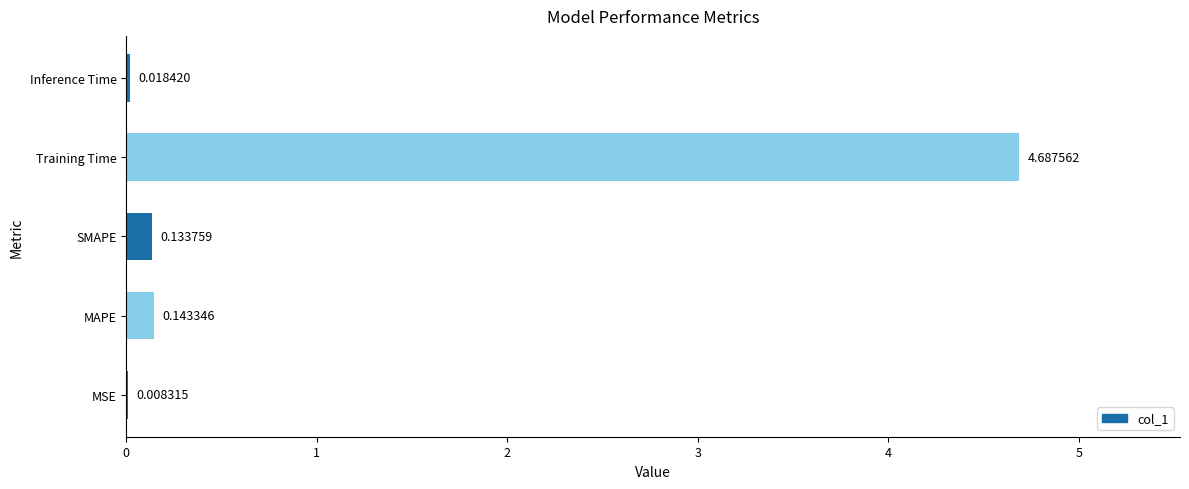

Between MSE and SMAPE, which is larger?

SMAPE